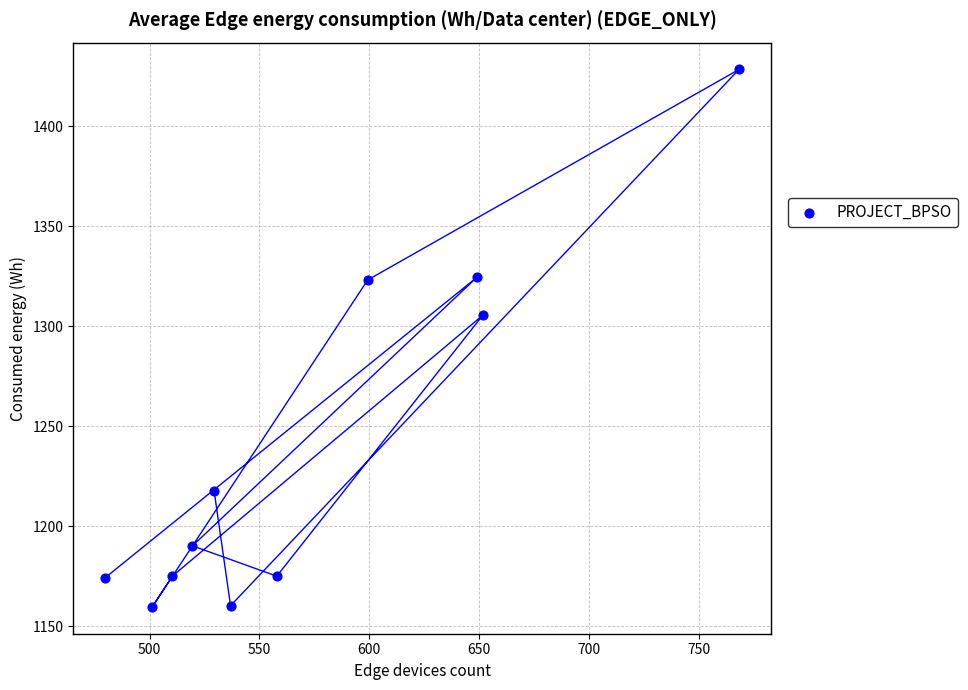

What is the range of X values (max minus min)?

288.6